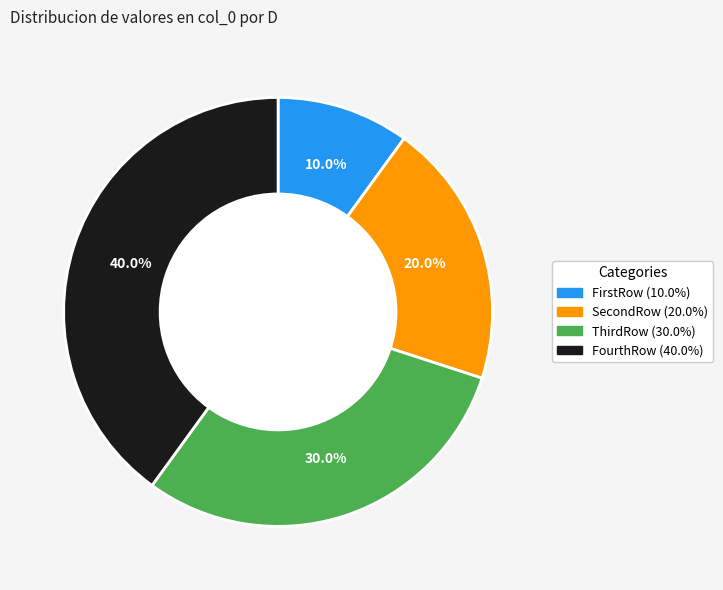

Which has a higher value, FirstRow (10.0%) or SecondRow (20.0%)?

SecondRow (20.0%)